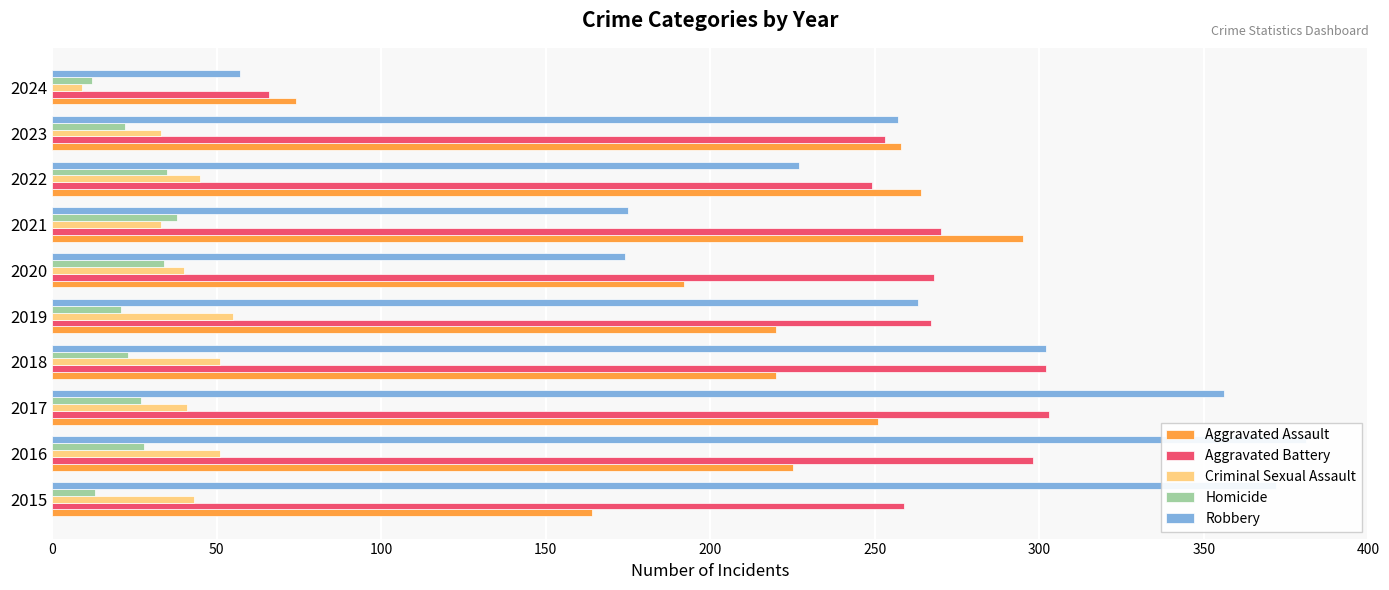

What is the value of the Homicide bar at the 3rd from the left?

27